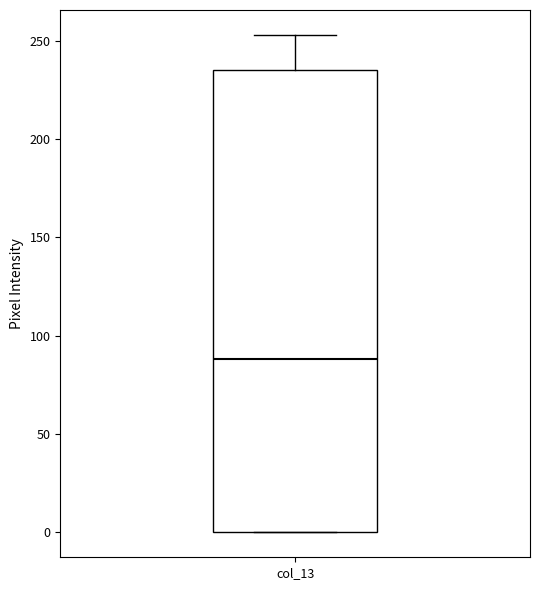

Transcribe this box plot: give where the median line is, the range the box spans, and where the two whiskers end, as read against the y-axis. The values are not printed on the chart, so give them approximately, as read against the axis.

median 90, box 0 to 235, whiskers 0 to 255